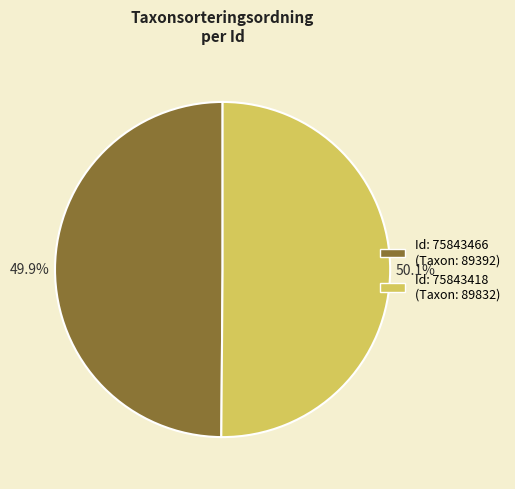

Does any single category account for the majority?

Yes